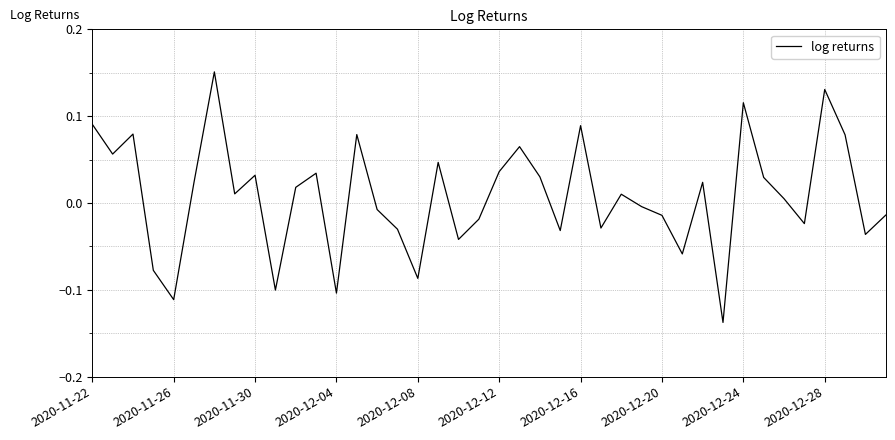

What is the difference between the maximum and minimum values?

0.3